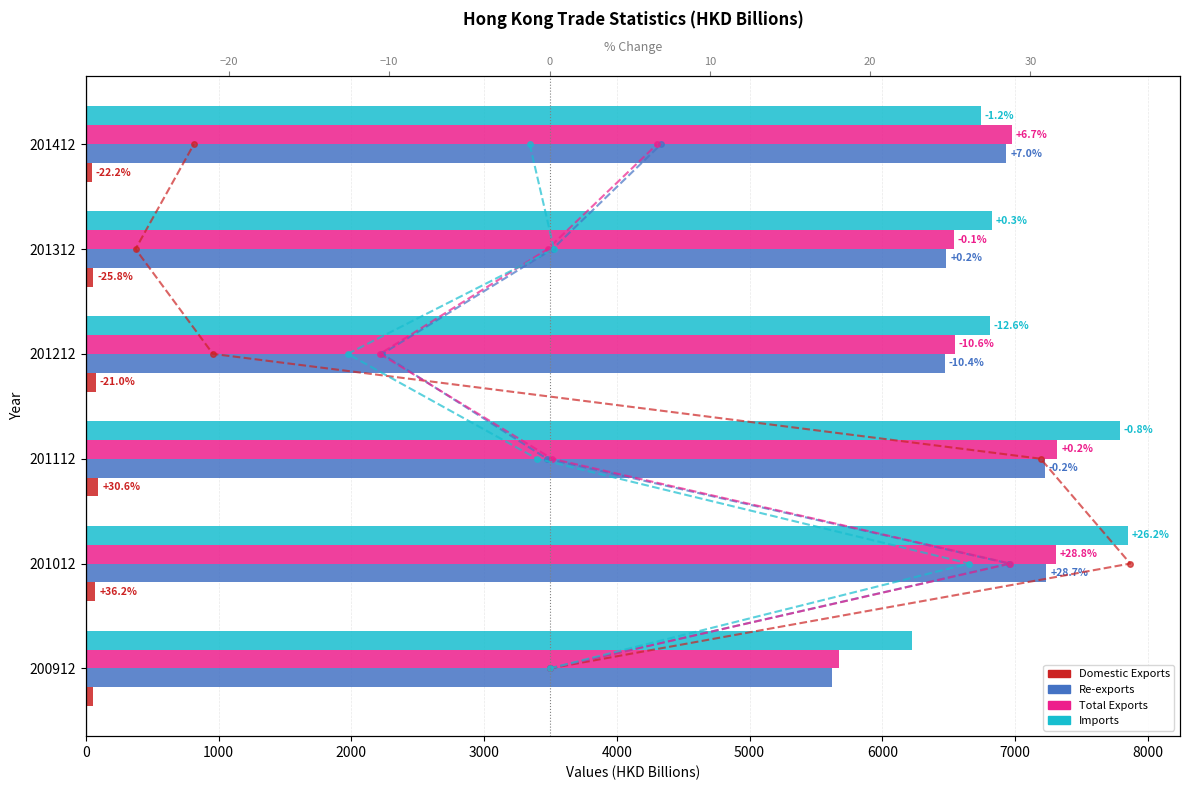

What is the approximate value of Imports at 201012?

7850.4